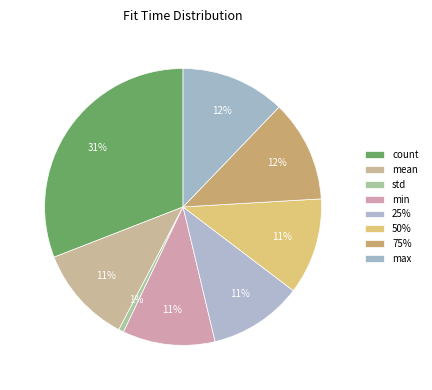

To the nearest percent, what is the difference between the largest and smallest slice percentages?

30%